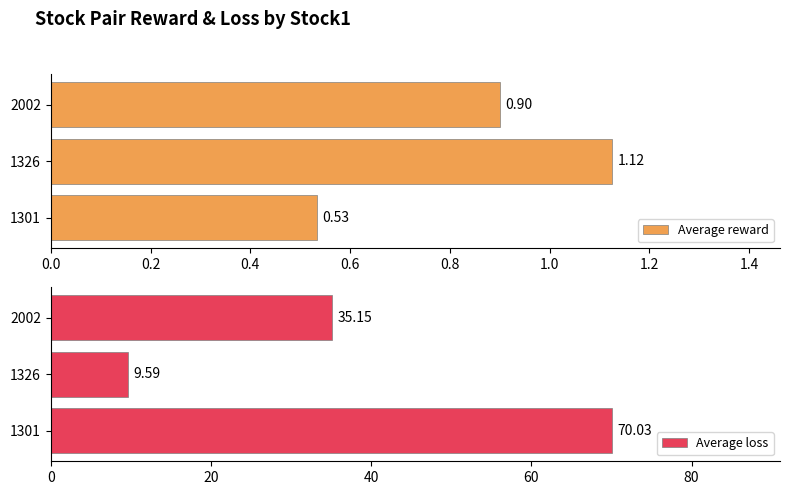

Is it true that Average reward equals 1.7 at 1326?

False